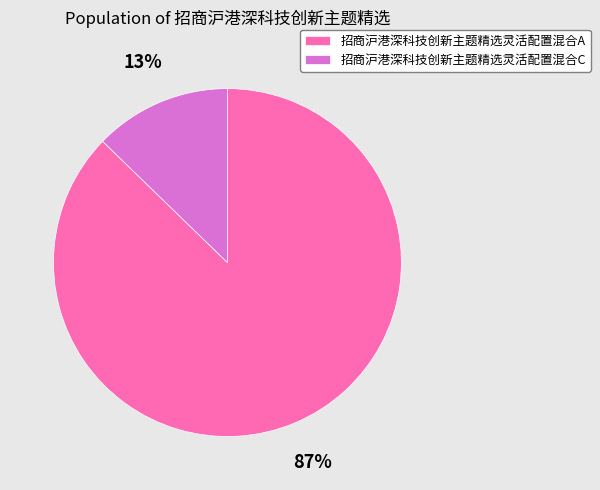

Is it true that 招商沪港深科技创新主题精选灵活配置混合A is 94% of the pie?

False